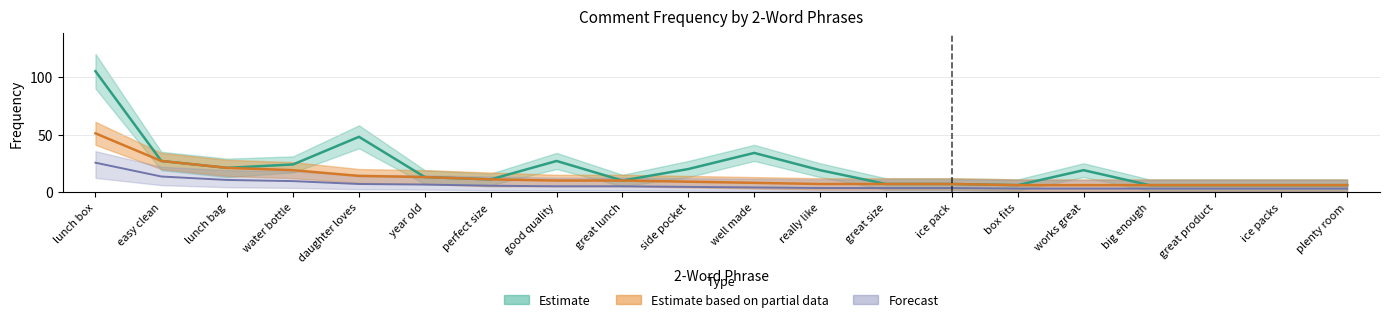

Is this an area chart (filled region under the line)?

No